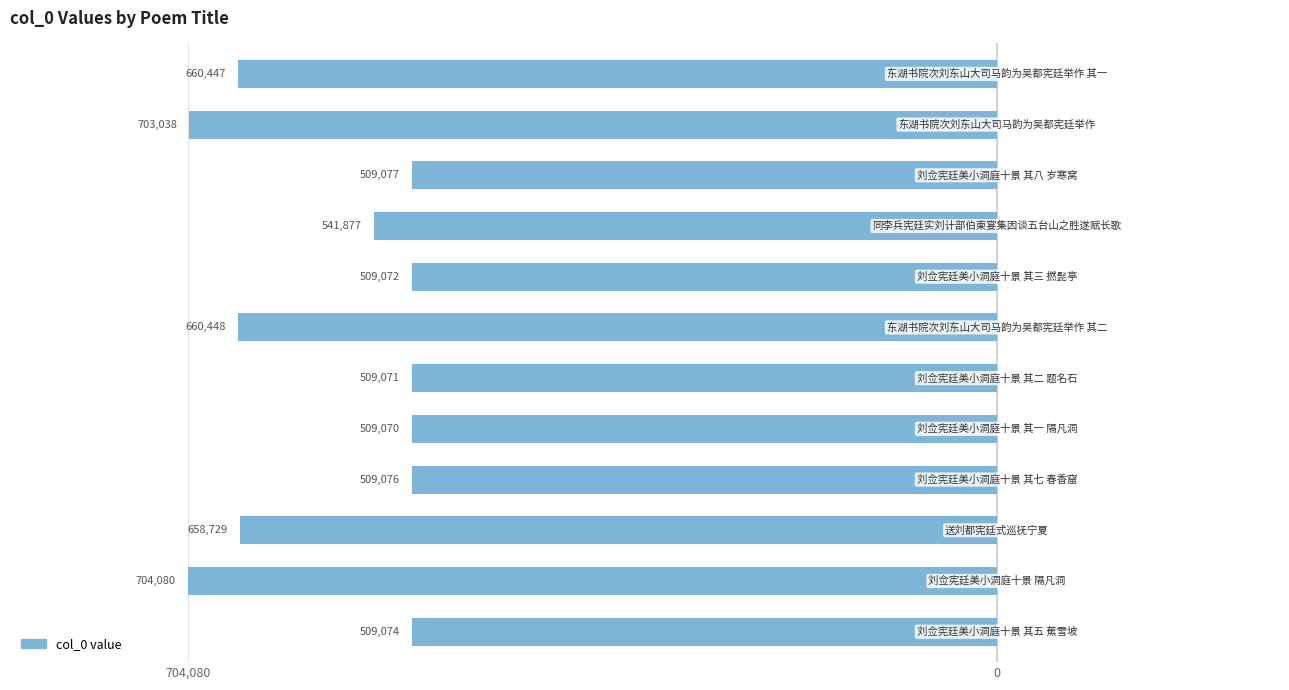

Are the bars horizontal?

Yes